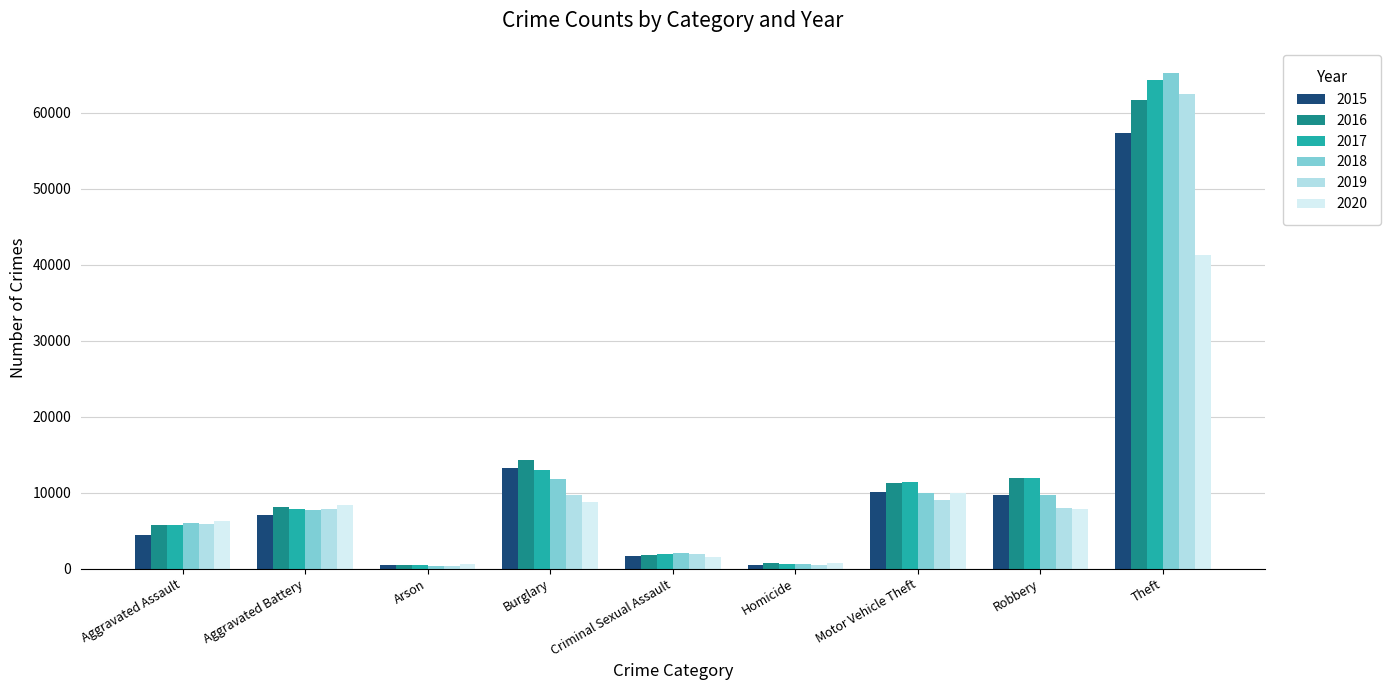

The value of 2015 at Arson is 448. True or false?

True